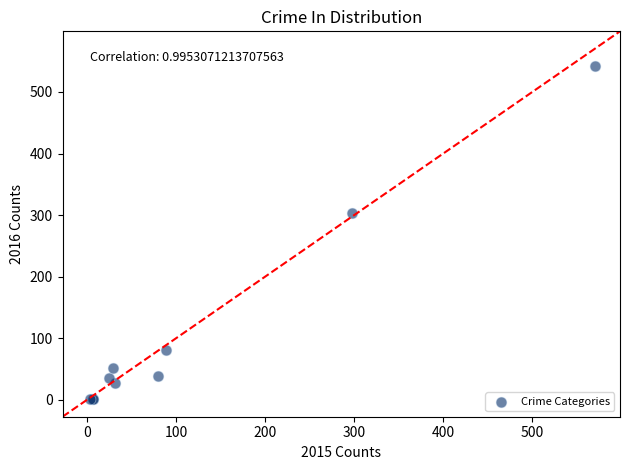

What Y value in the scatter plot is closest to 271?

304